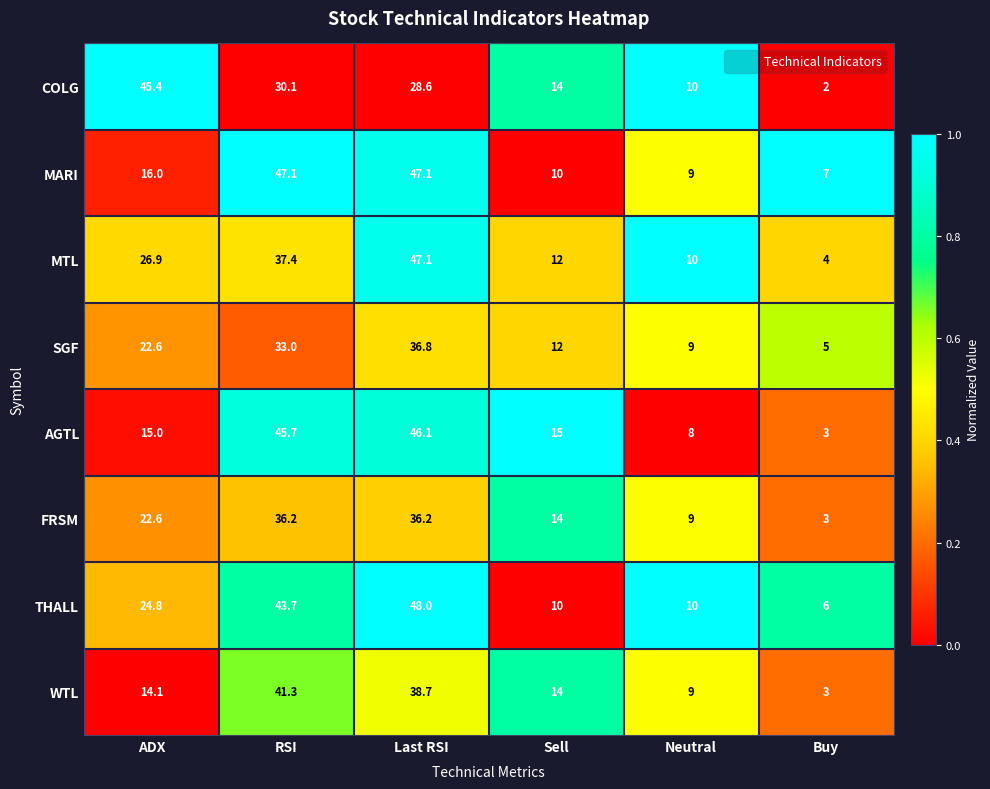

What is the sum of the COLG values at RSI and ADX?

75.5